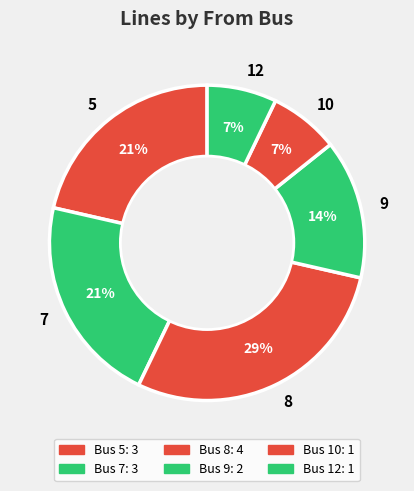

Is it true that 7 is 11% of the pie?

False